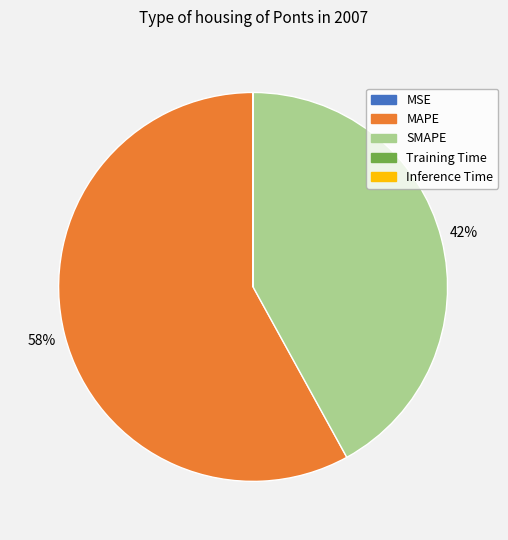

Which category accounts for the majority?

MAPE